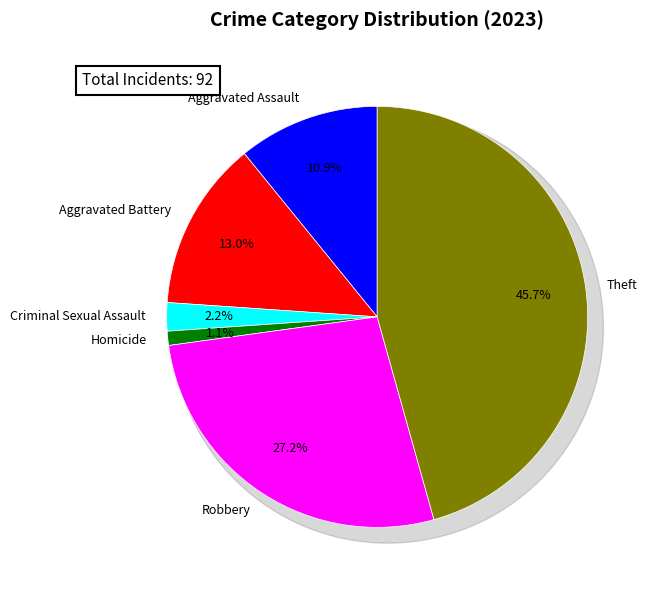

Combined, what portion of the pie is Aggravated Assault and Robbery?

38.0%